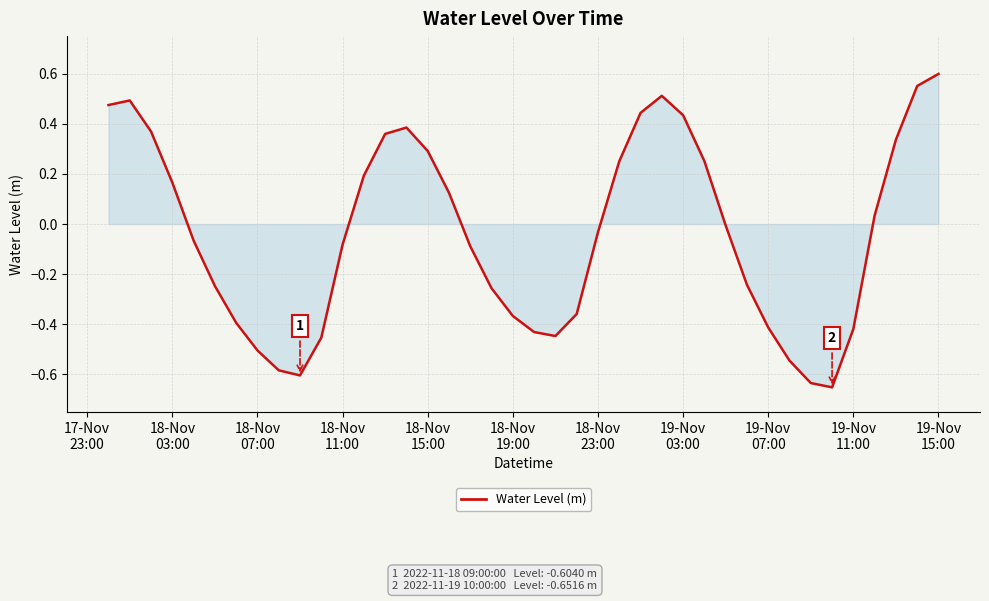

What is the difference between the maximum and minimum values?

1.3